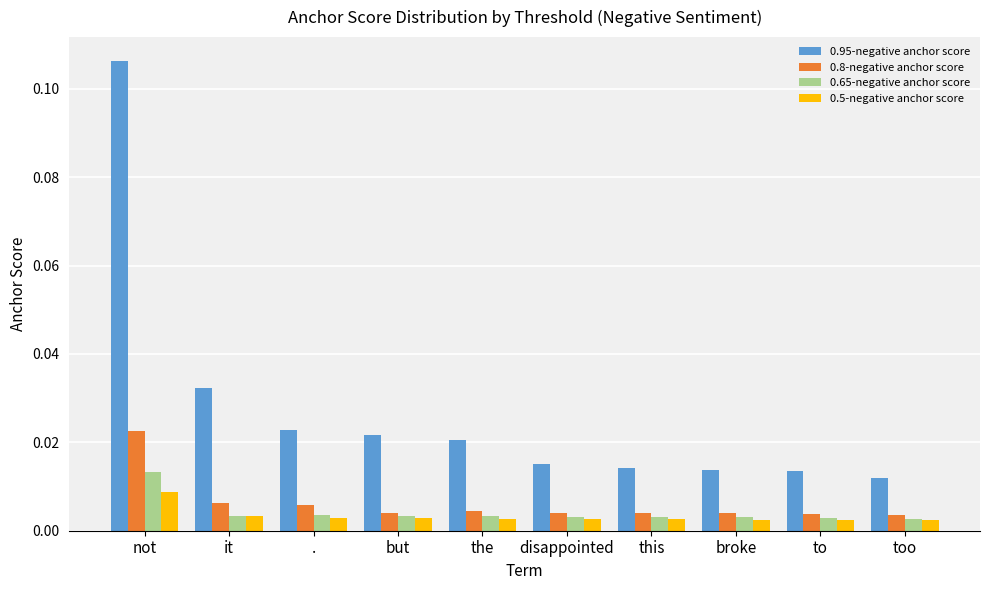

Where is 0.95-negative anchor score nearest to the value 0?

too